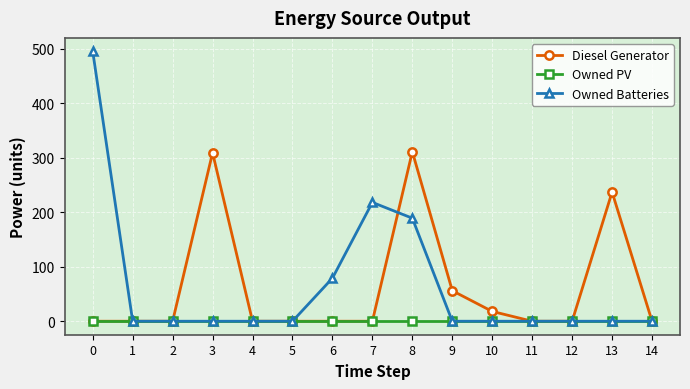

What are all the series names shown in the legend?

Diesel Generator, Owned PV, Owned Batteries